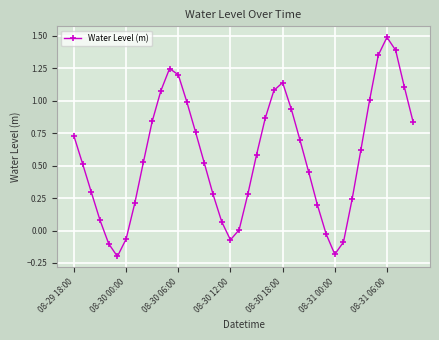

How many lines are shown in the chart?

1